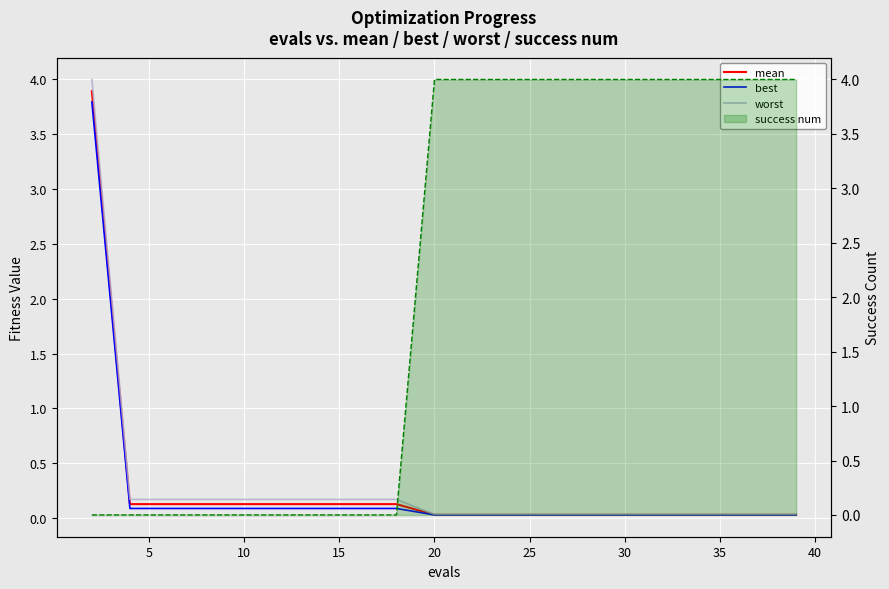

What are all the series names shown in the legend?

mean, best, worst, success num